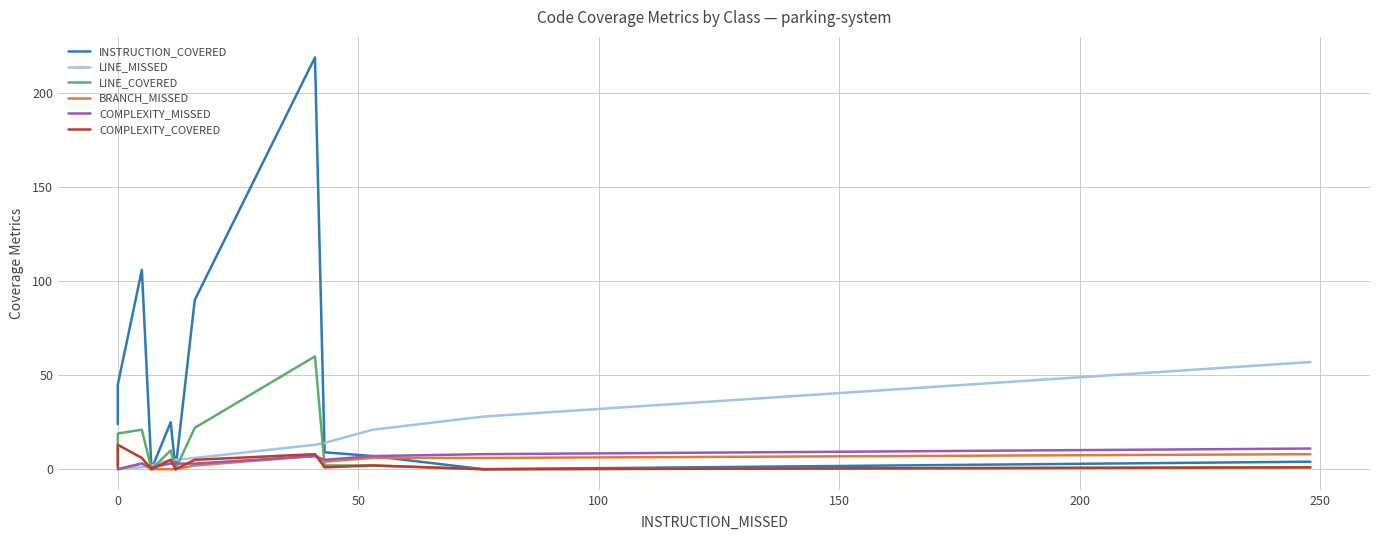

How many values in the LINE_MISSED series exceed 5?

6